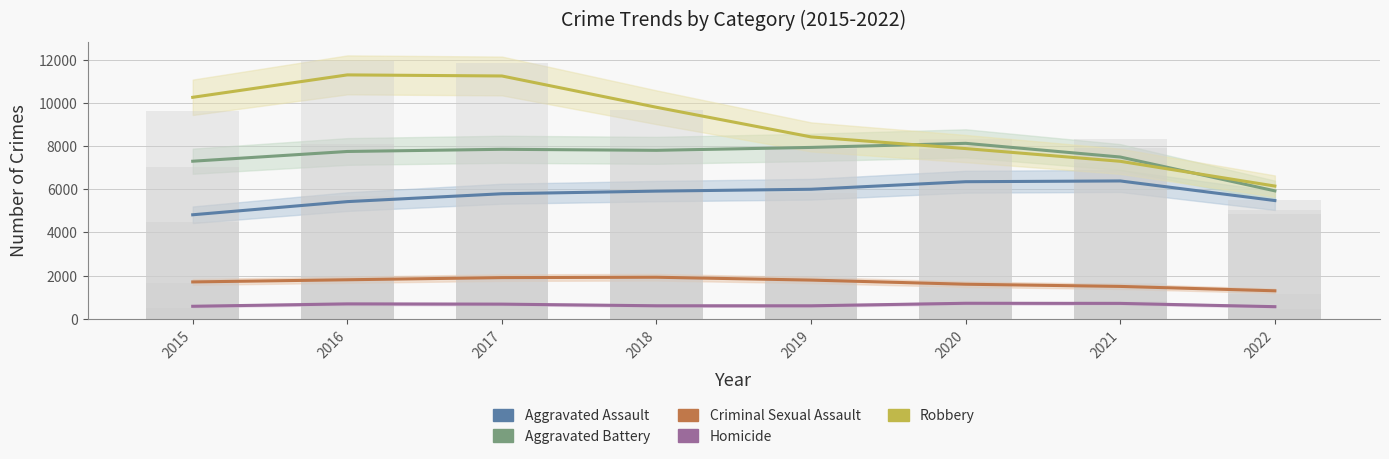

What is the minimum value for Robbery?

6150.5